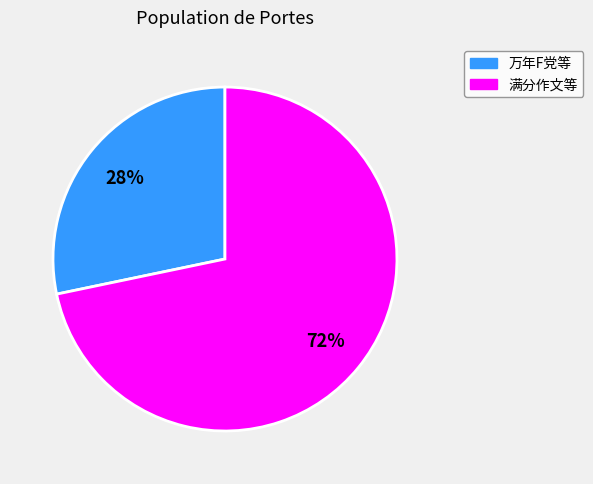

To the nearest percent, what is the average slice percentage?

50%